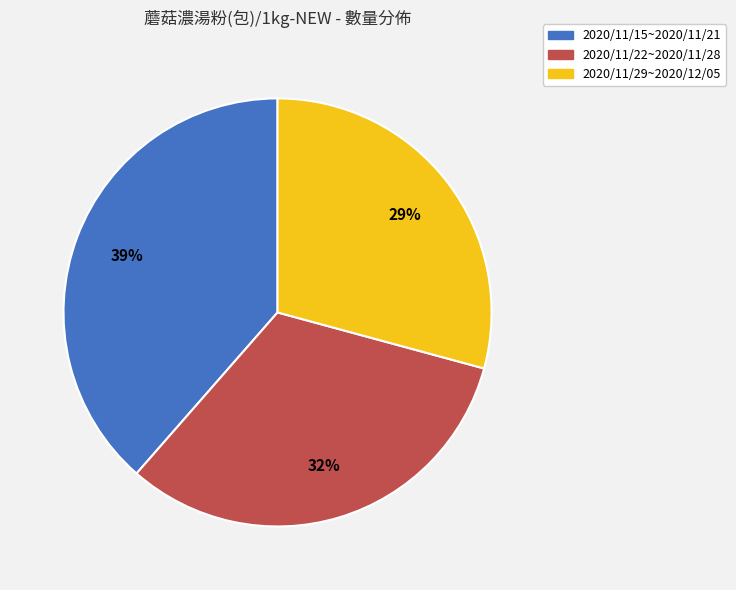

Which slice is the smallest?

2020/11/29~2020/12/05